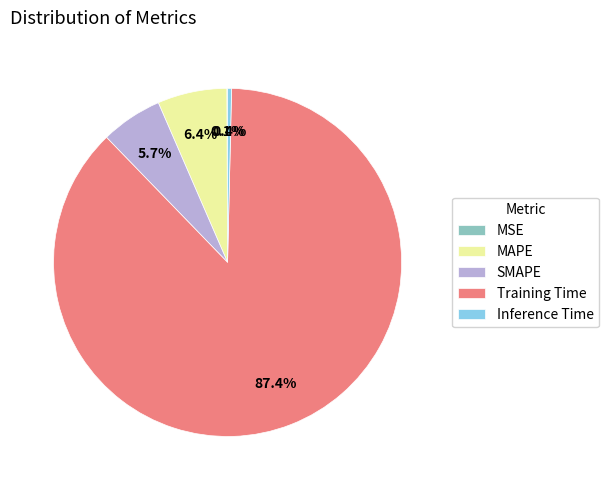

The Inference Time slice represents 0% of the pie. True or false?

True